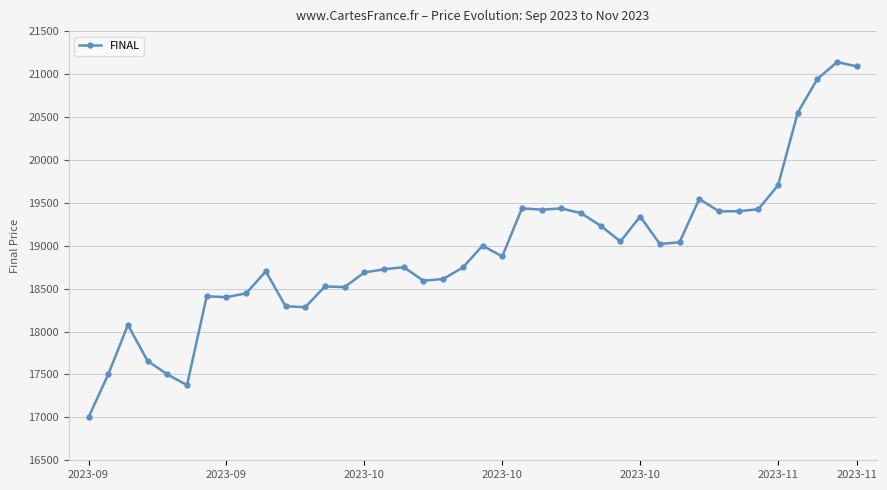

What is the minimum value shown in the chart?

17000